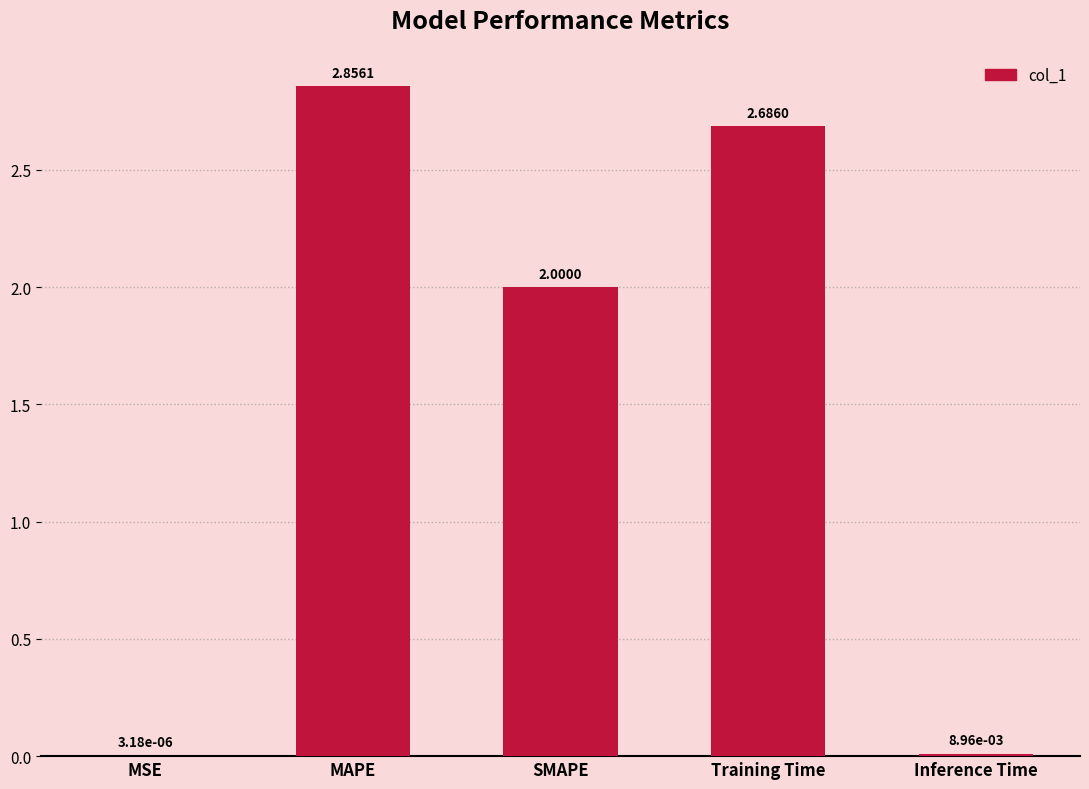

Are the bars horizontal?

No